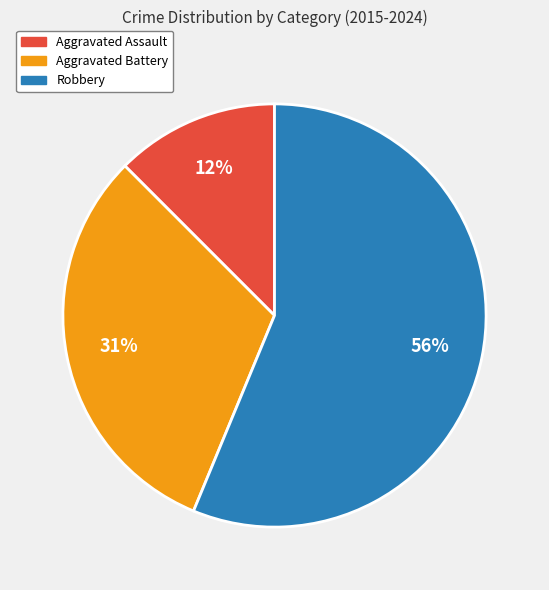

What is the ratio of the value at Aggravated Assault to the value at Aggravated Battery?

0.4